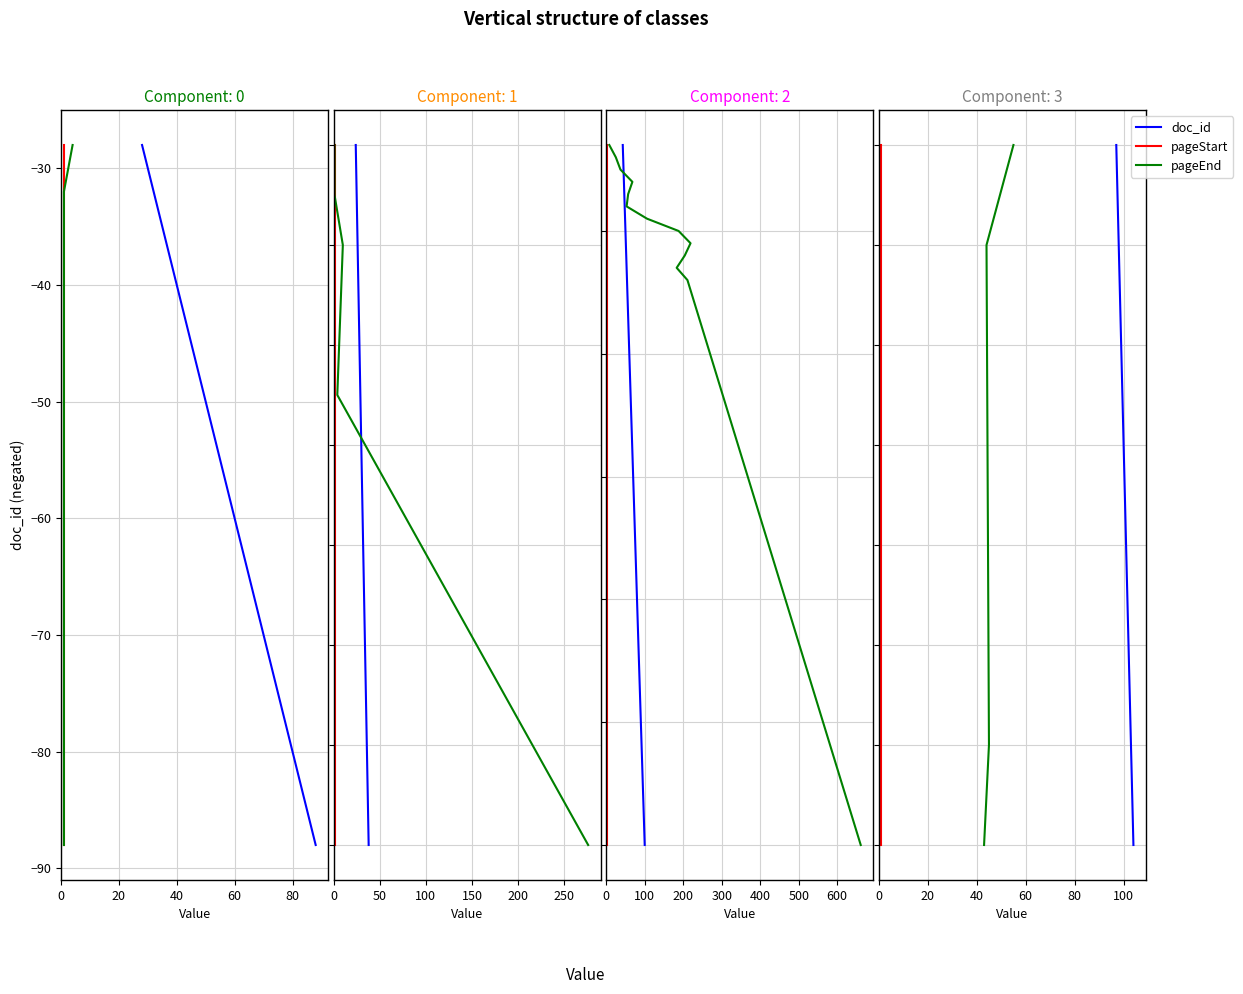

True or false: pageStart and pageEnd cross at least once.

False